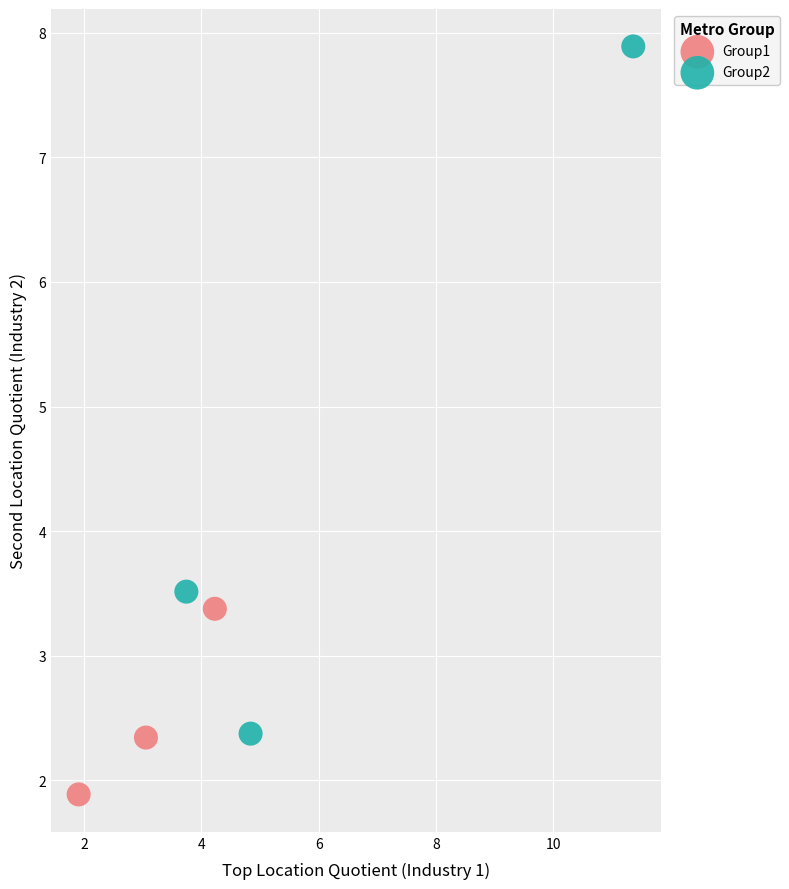

Which series has the largest Y range (max minus min)?

Group2